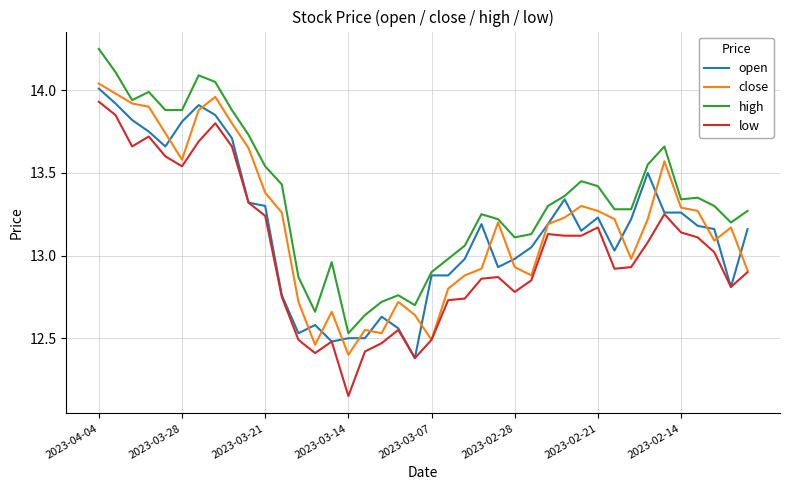

True or false: high and open intersect in this chart.

False